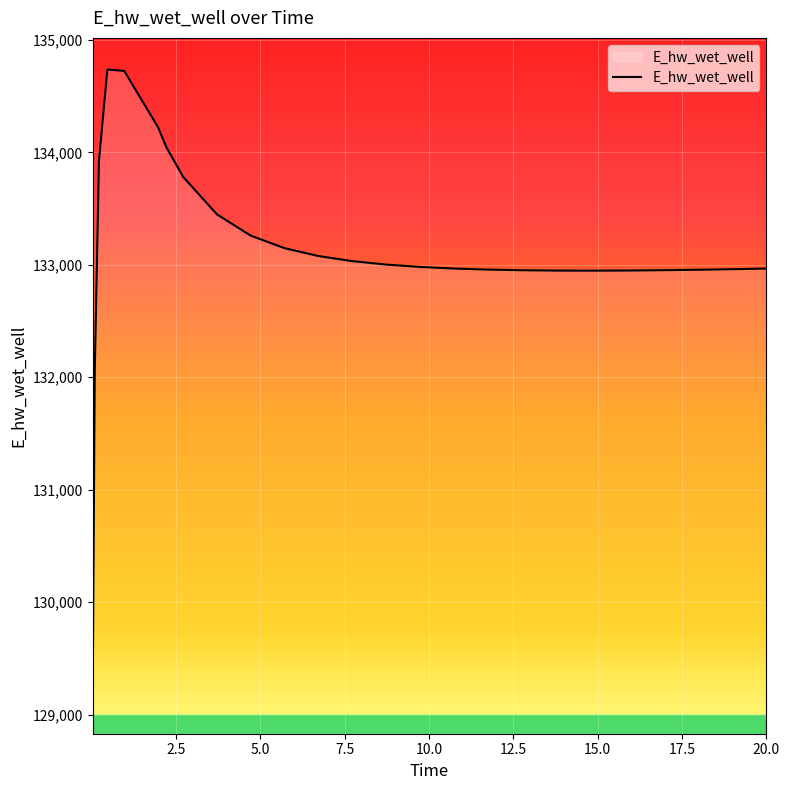

What is the difference between the maximum and minimum values?

5625.8